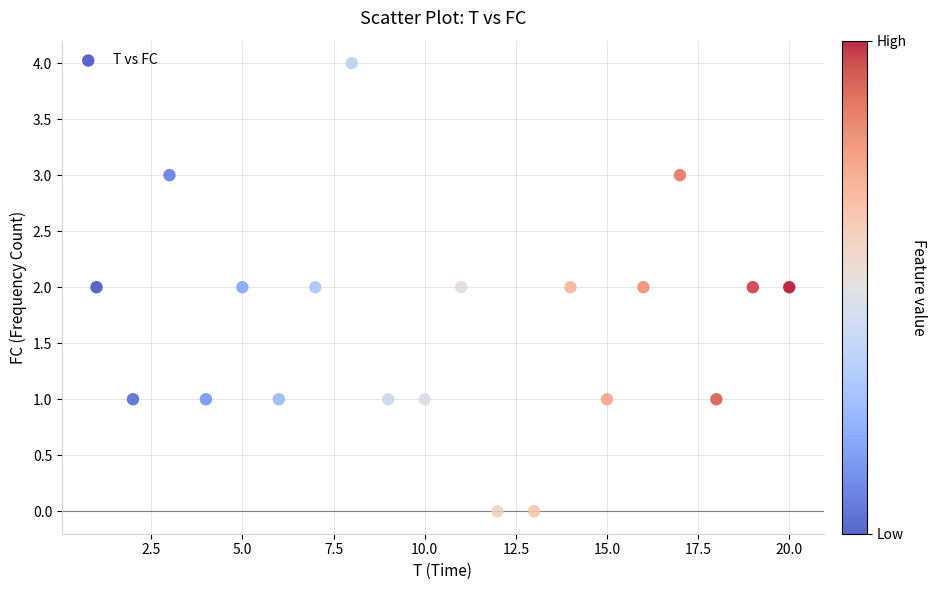

What is the range of Y values (max minus min)?

4